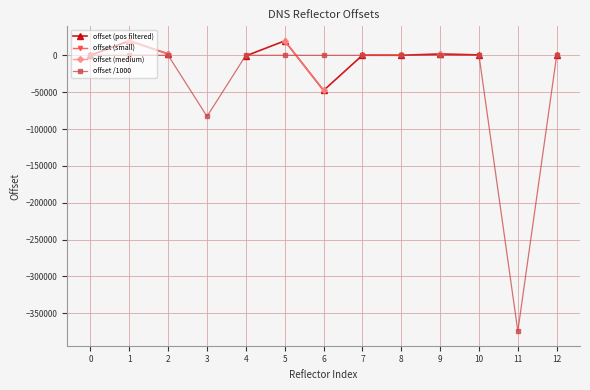

What is the value of the offset /1000 point at the 3rd from the left?

1.9